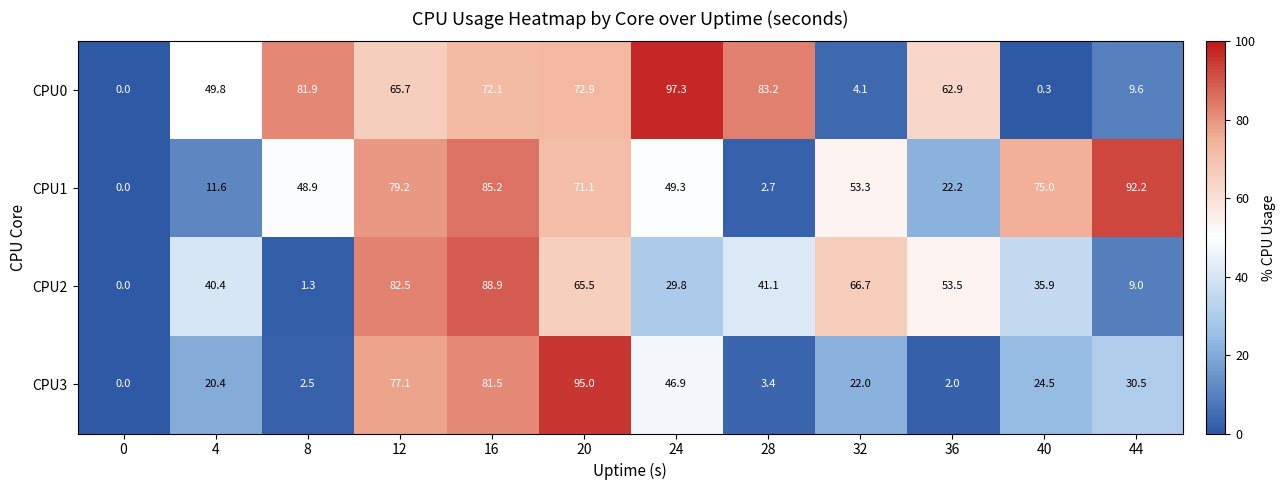

What value does the CPU0 series have at 8?

81.9